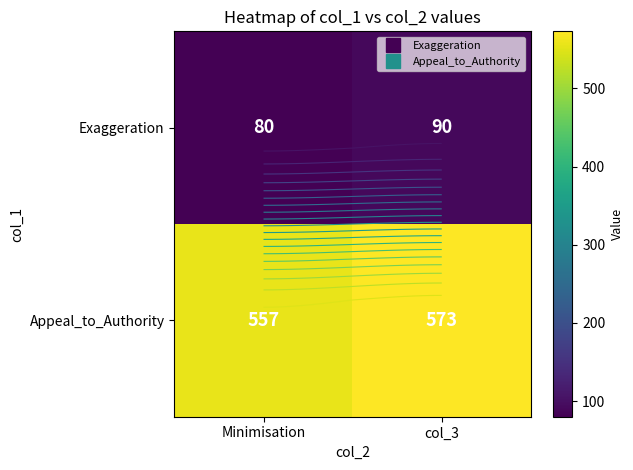

Which series has the largest total across all categories?

Appeal_to_Authority